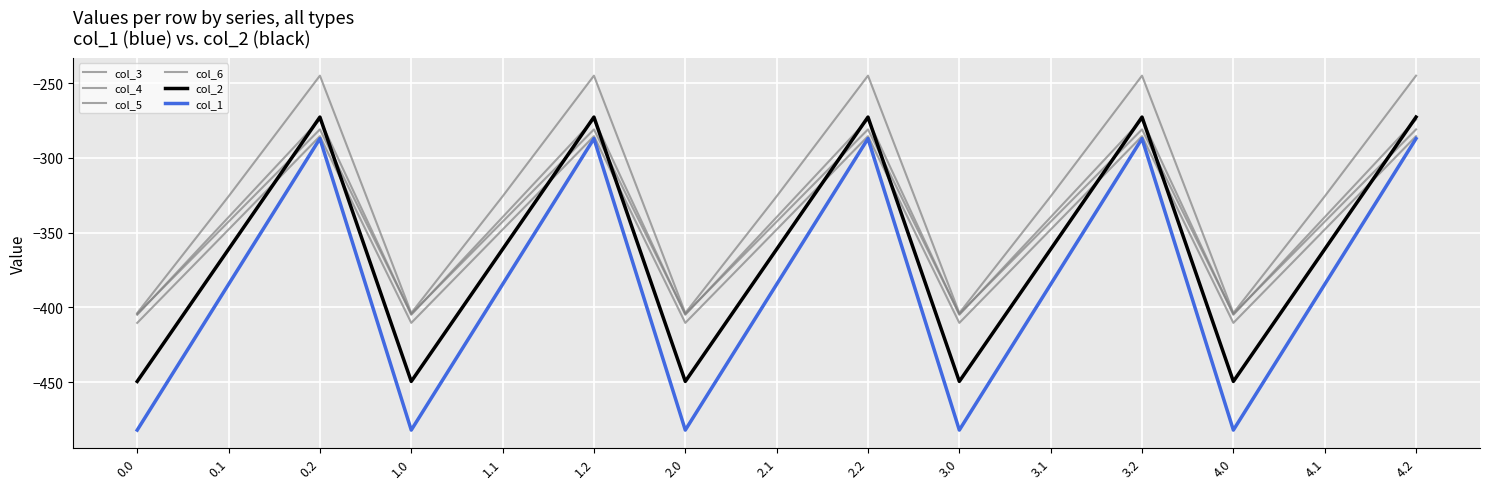

Does the chart display data point markers on the line(s)?

No